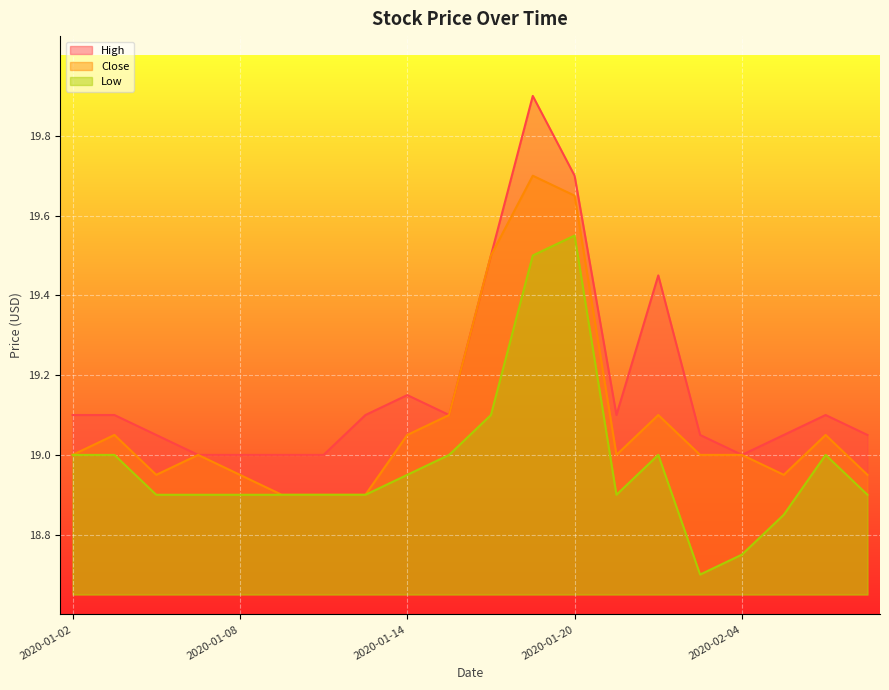

What is the difference between the highest and lowest values at 2020-01-03?

0.1